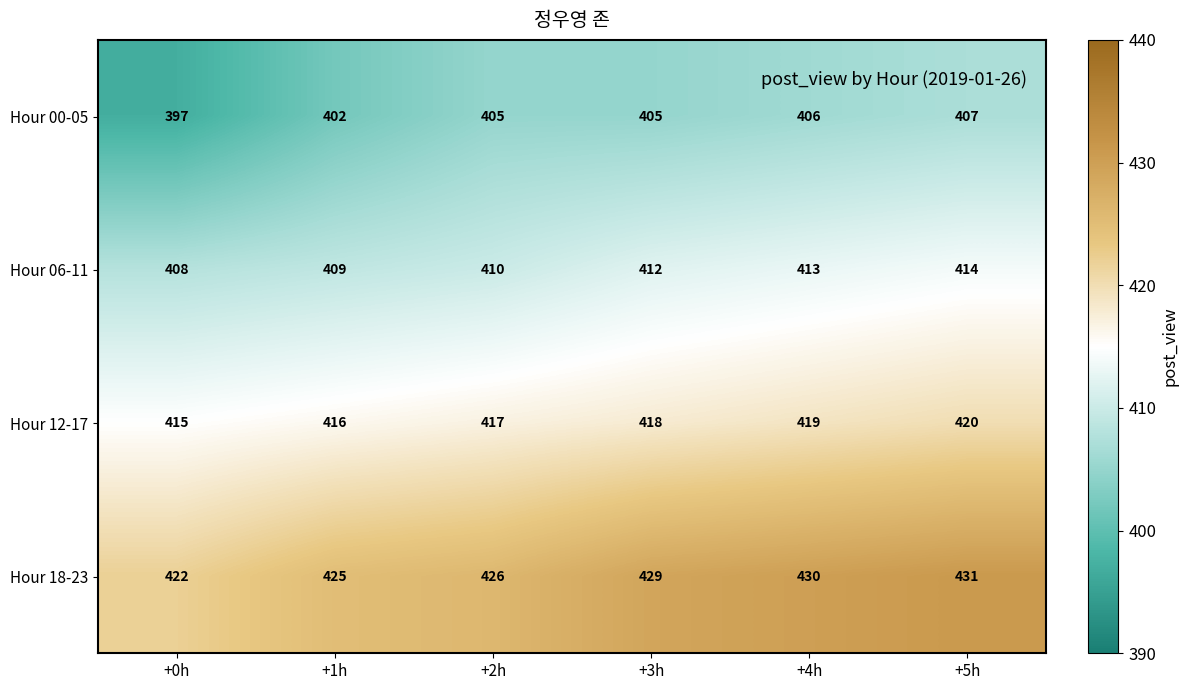

What is the total value across all series at +0h?

1642